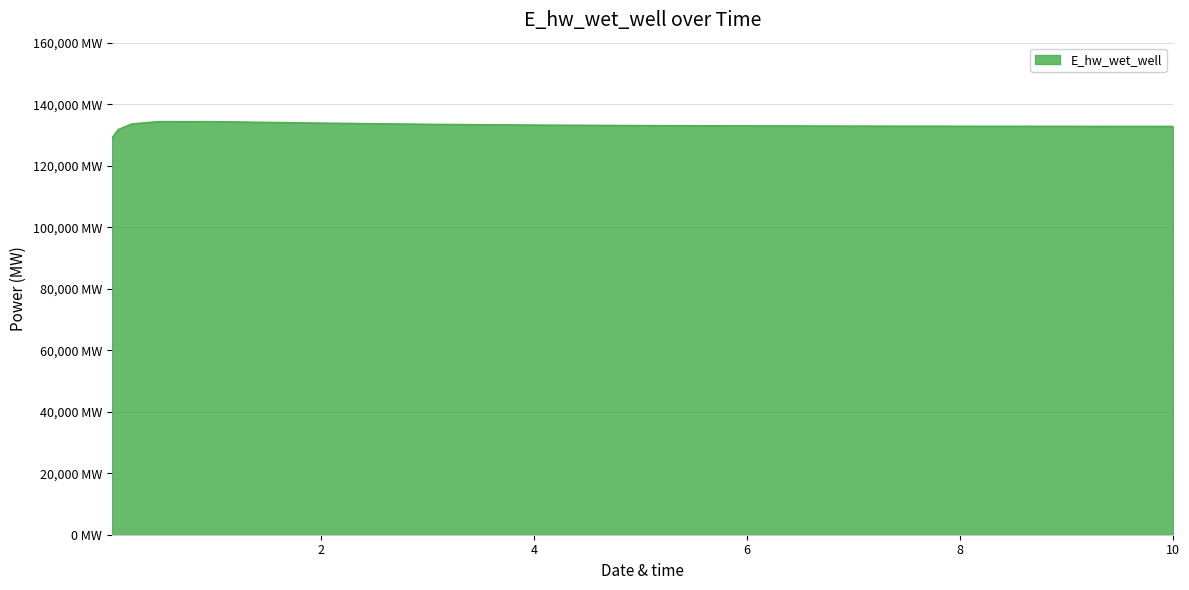

What is the difference between the second highest and minimum values?

5371.9